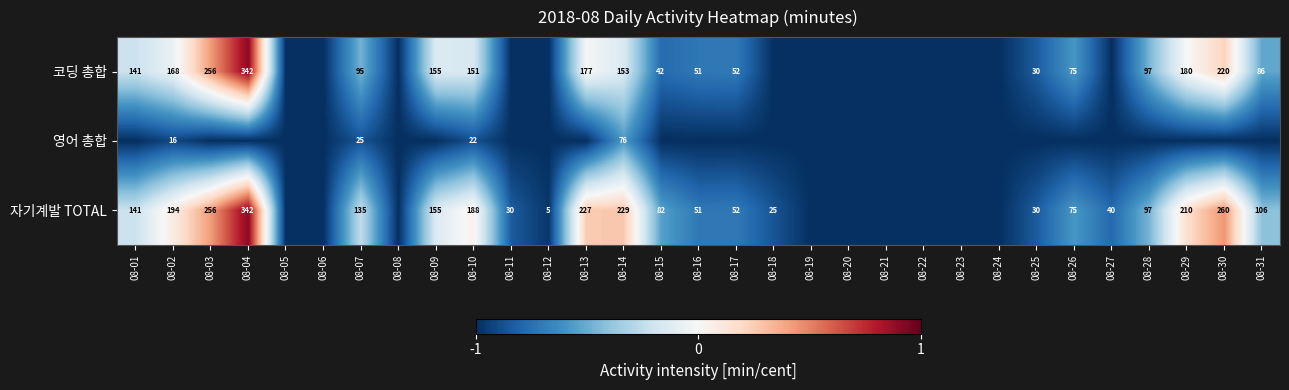

What is the total value across all series at 08-10?

361